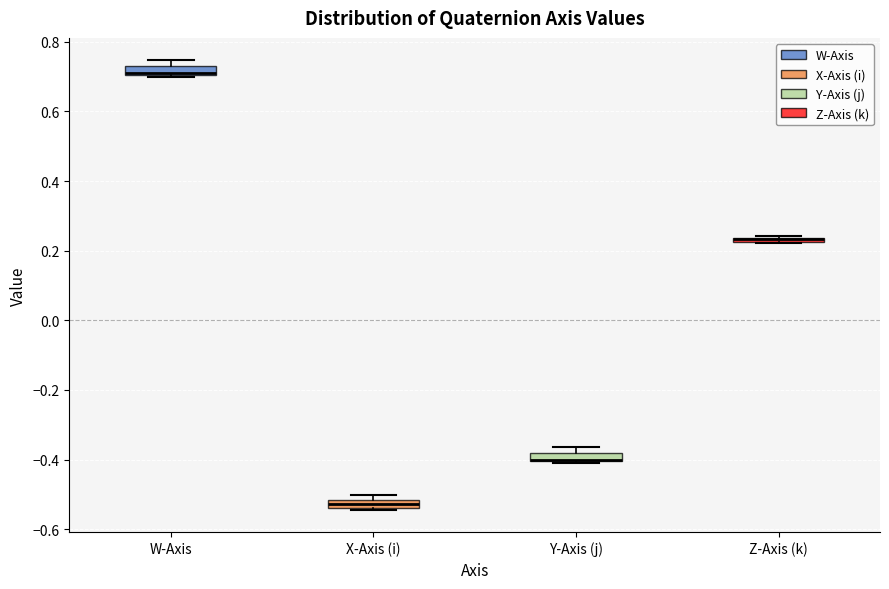

Where is the upper edge of the box for Z-Axis (k) on the y-axis? The values are not printed on the chart, so give them approximately, as read against the axis.

0.24